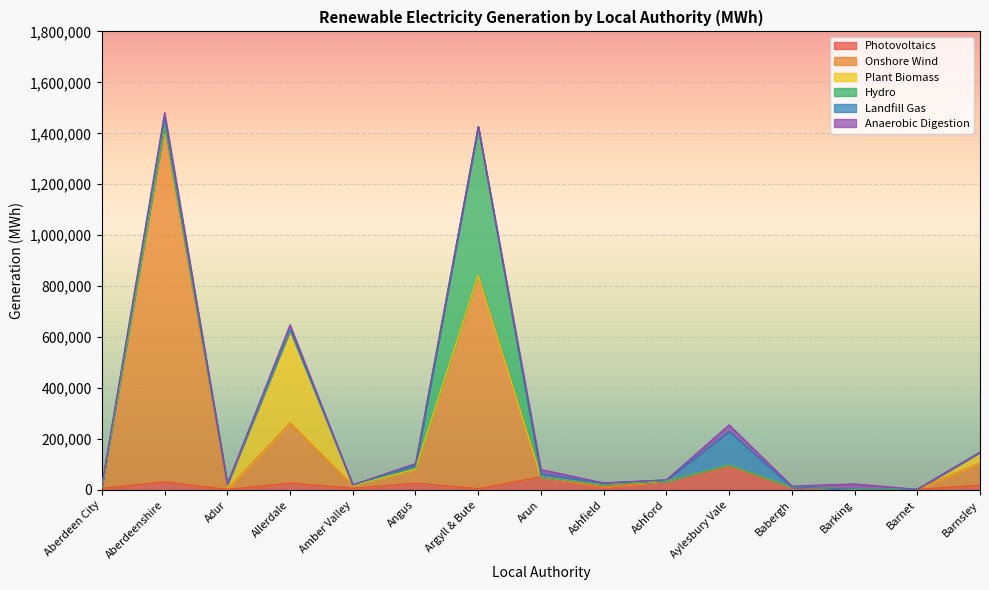

The value of Photovoltaics at Angus is 26804.9. True or false?

True